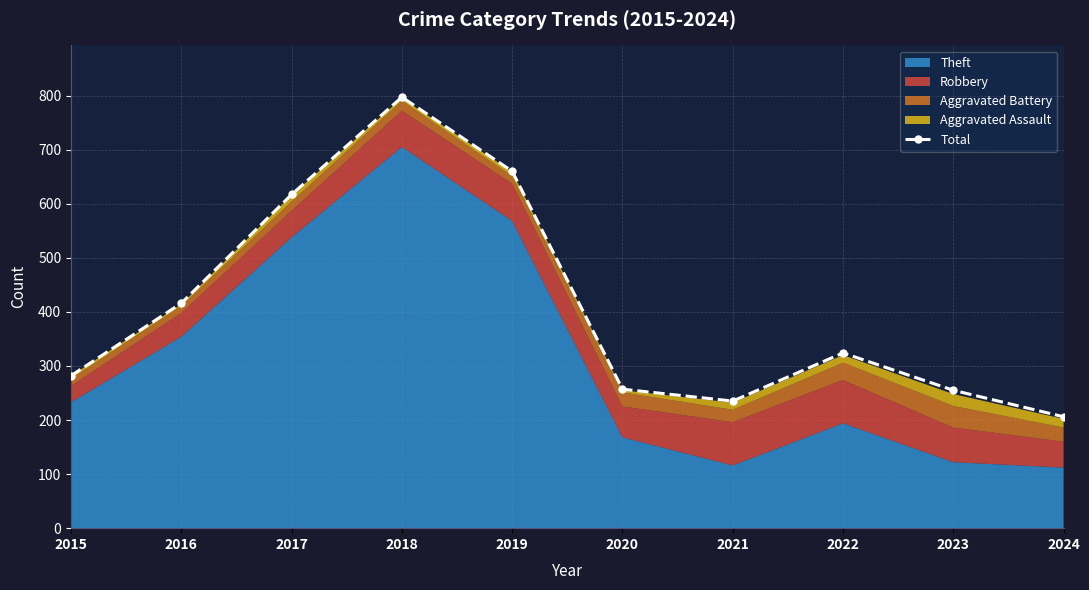

What is the value of the 3rd point from the left?

617